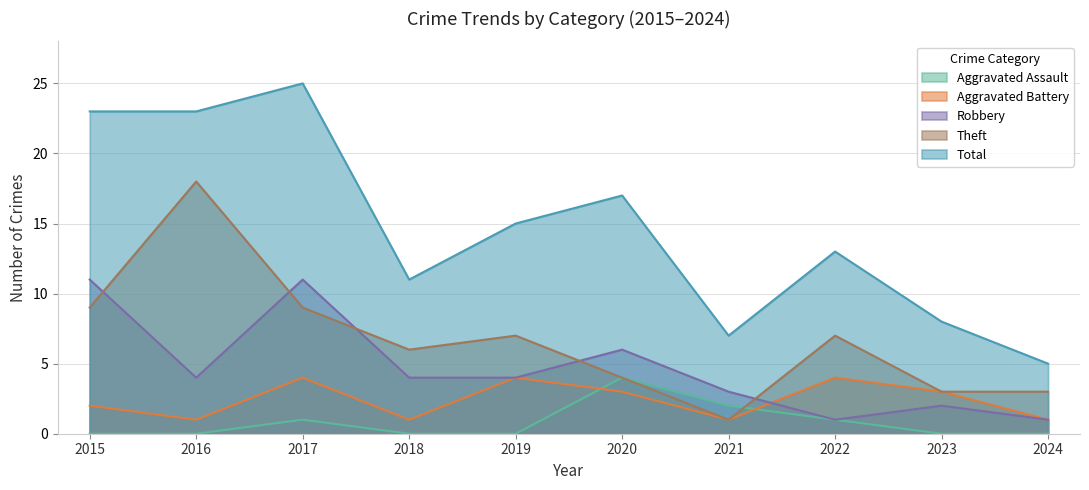

In Theft, how many points are higher than both neighbors (excluding endpoints)?

3